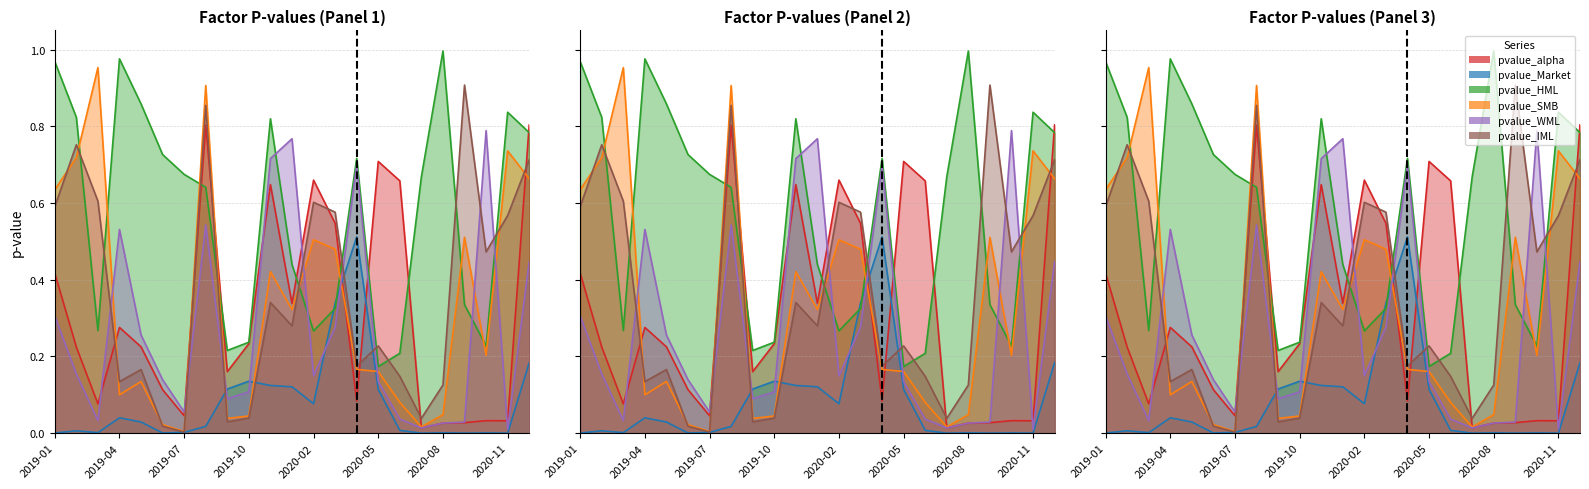

How many intersections are there between pvalue_IML and pvalue_WML?

8